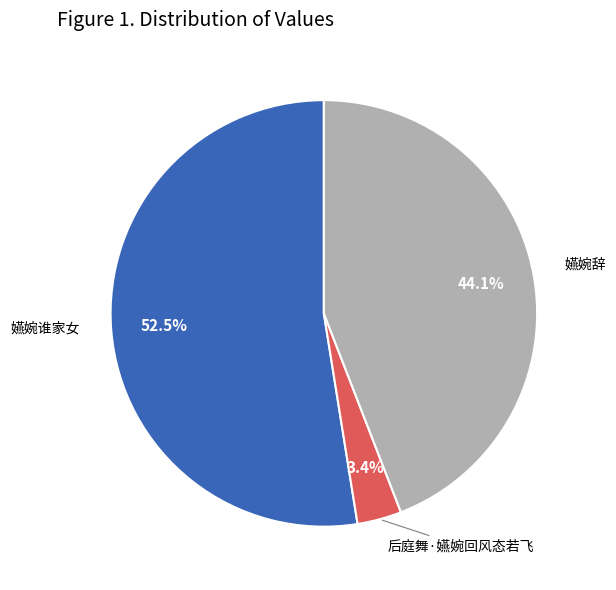

Which slice is the smallest?

后庭舞·嬿婉回风态若飞